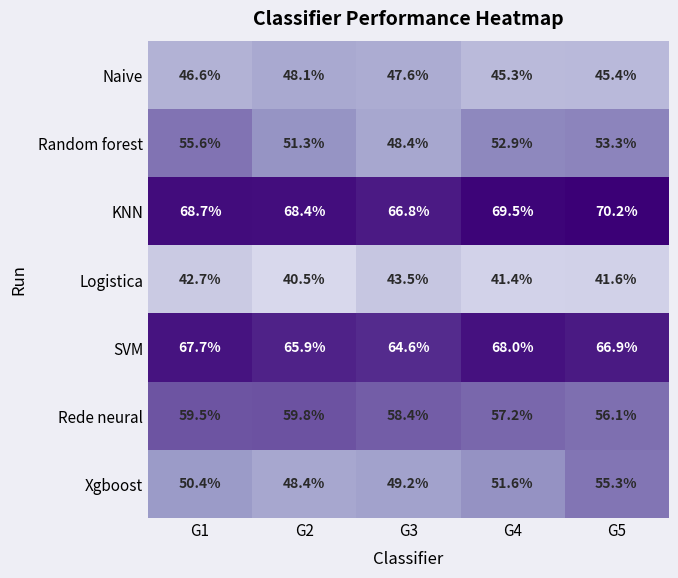

At G2, list the series in order from smallest to largest.

Logistica, Naive, Xgboost, Random forest, Rede neural, SVM, KNN